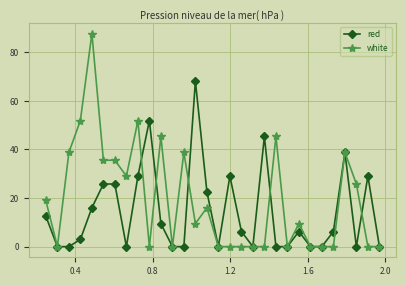

Reading left to right, extract all data points from this chart.

red: 12.7	0.0	0.0	3.0	16.0	25.8	25.8	0.0	29.0	51.9	9.5	0.0	0.0	68.2	22.5	0.0	29.0	6.2	0.0	45.3	0.0	0.0	6.2	0.0	0.0	6.2	38.8	0.0	29.0	0.0
white: 19.3	0.0	38.8	51.9	87.7	35.6	35.6	29.0	51.9	0.0	45.3	0.0	38.8	9.5	16.0	0.0	0.0	0.0	0.0	0.0	45.3	0.0	9.5	0.0	0.0	0.0	38.8	25.8	0.0	0.0